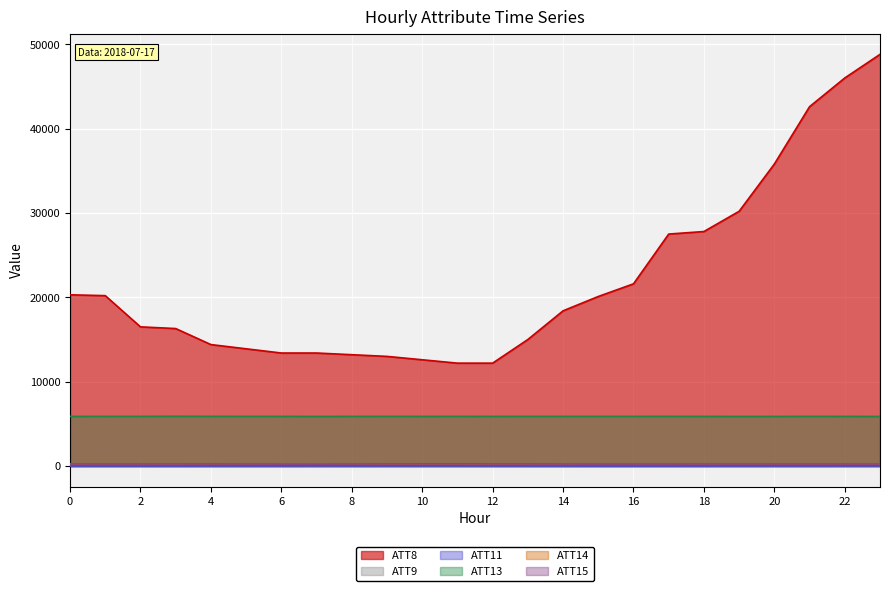

How many lines are shown in the chart?

6